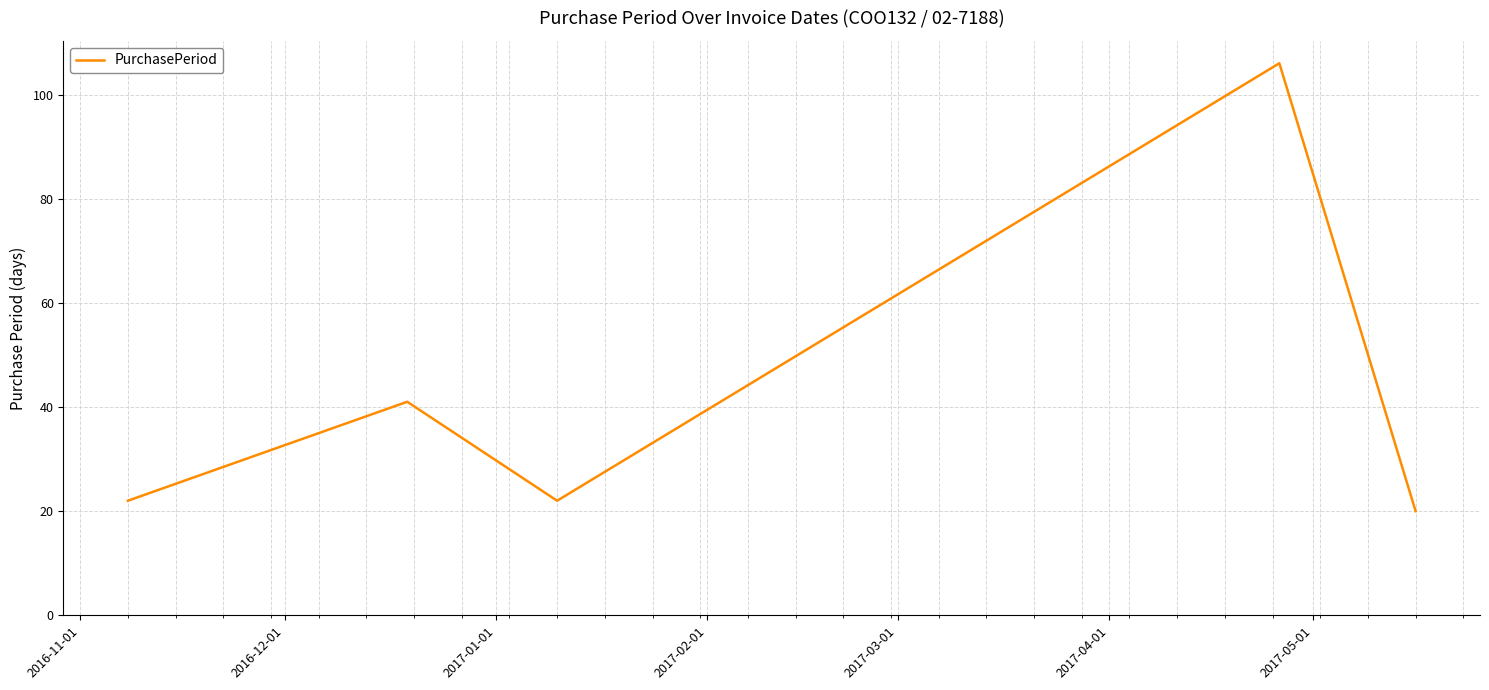

How many interior local peaks (higher than both neighbors) does the data have?

2